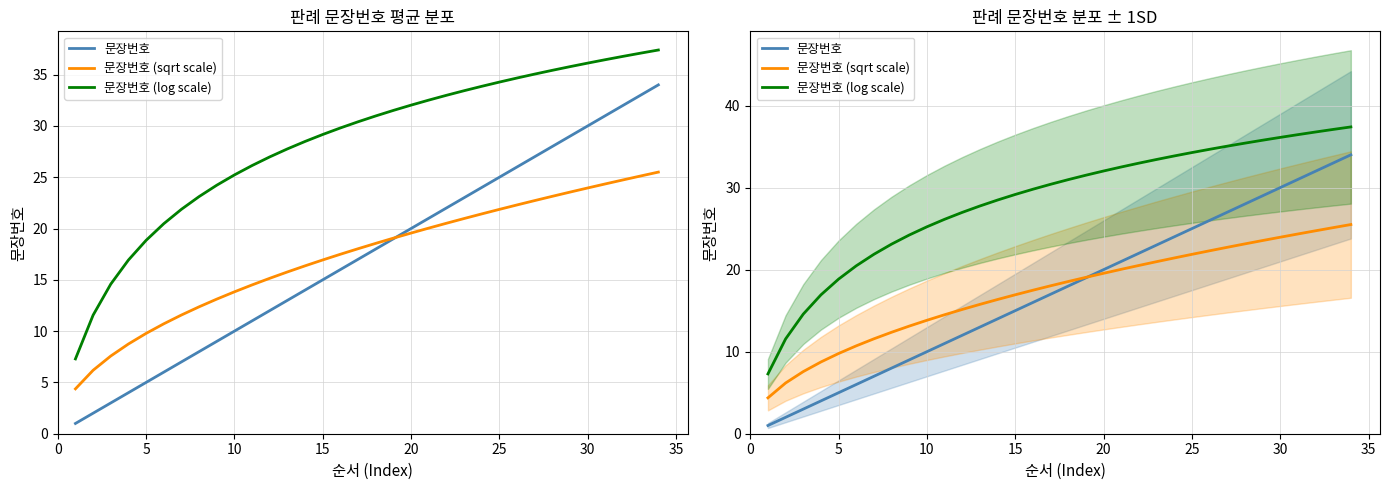

How many categories are shown in the chart?

34